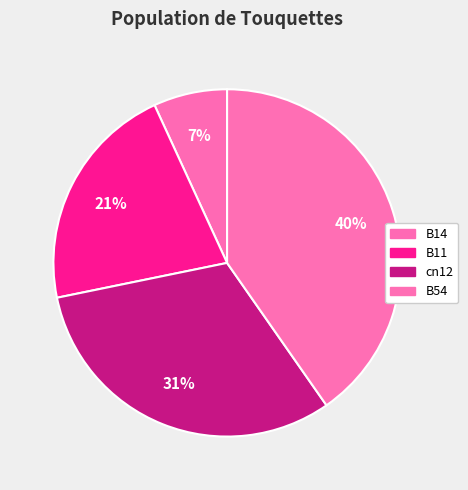

To the nearest percent, what portion does B11 represent?

21%